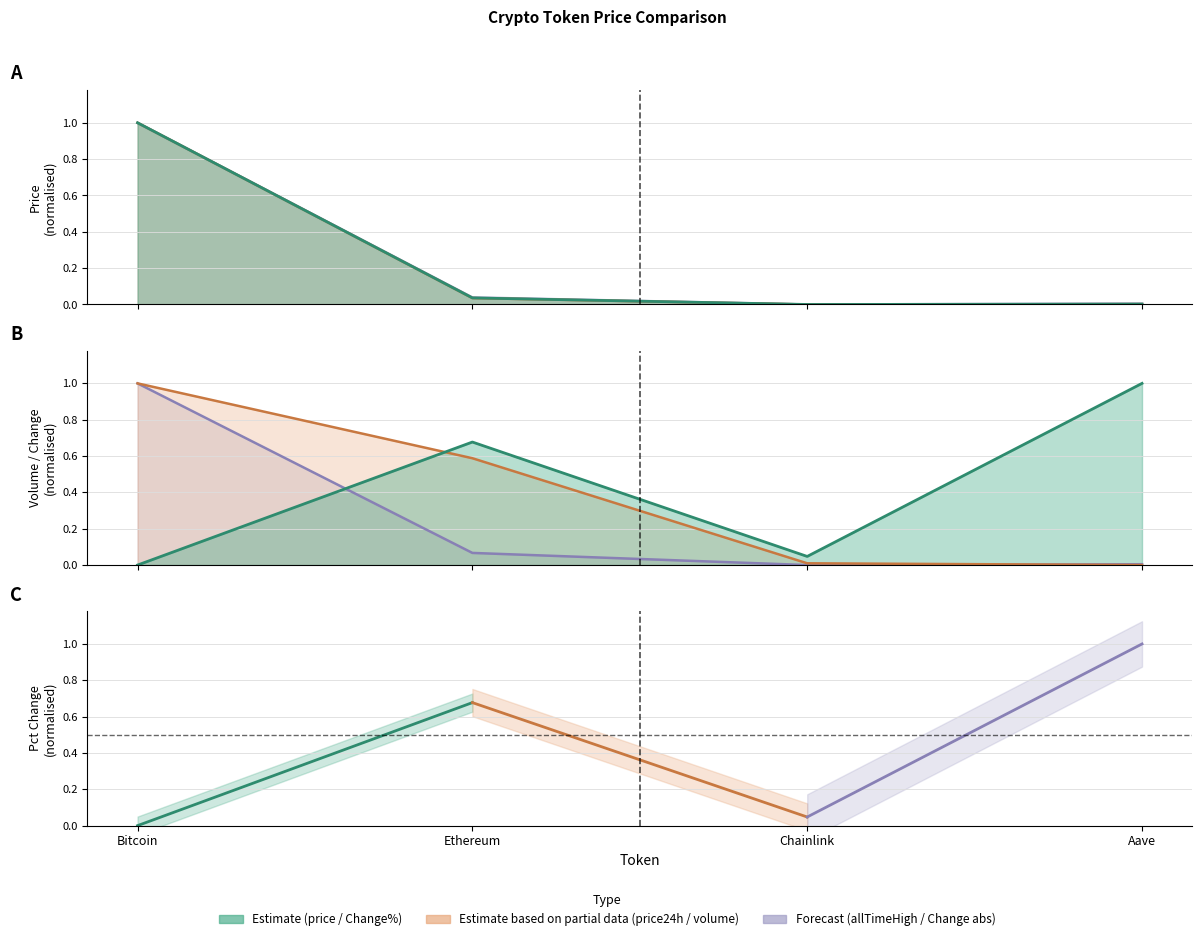

Which series has the widest spread of values?

price